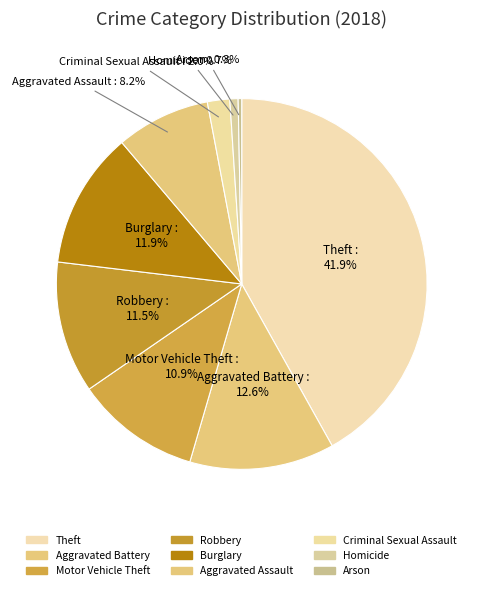

Is Motor Vehicle Theft the majority of the pie?

No